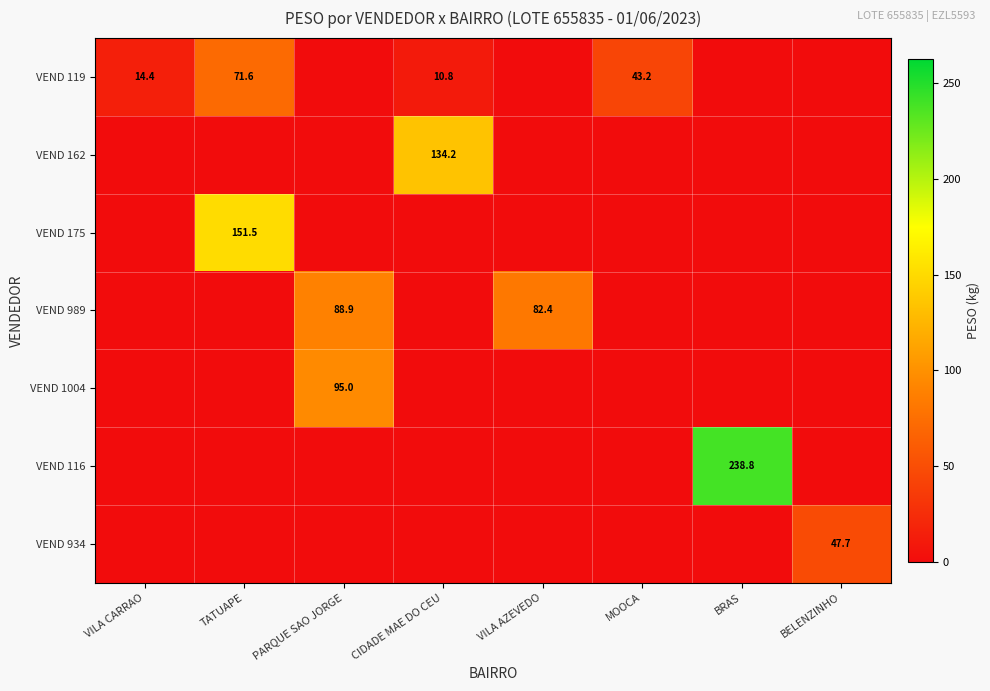

The value of VEND 119 at MOOCA is 43.2. True or false?

True